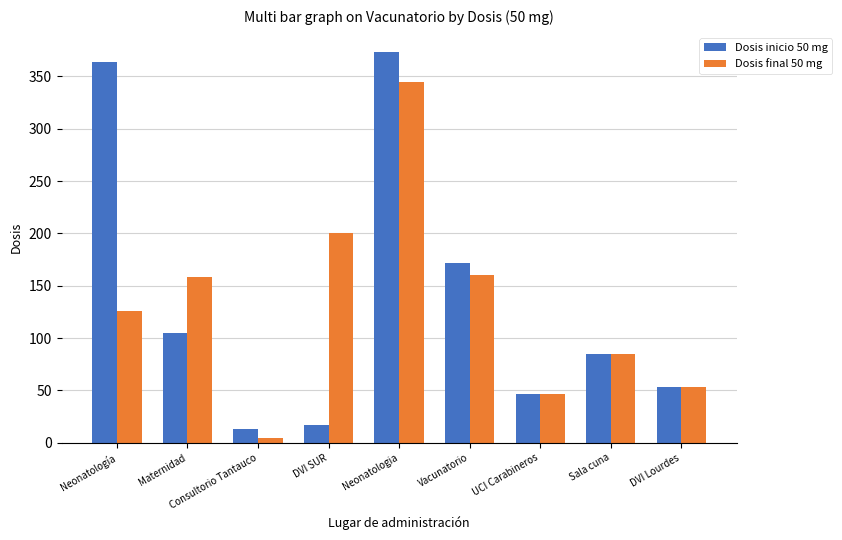

Where does the Dosis inicio 50 mg series first go above 85?

Neonatología